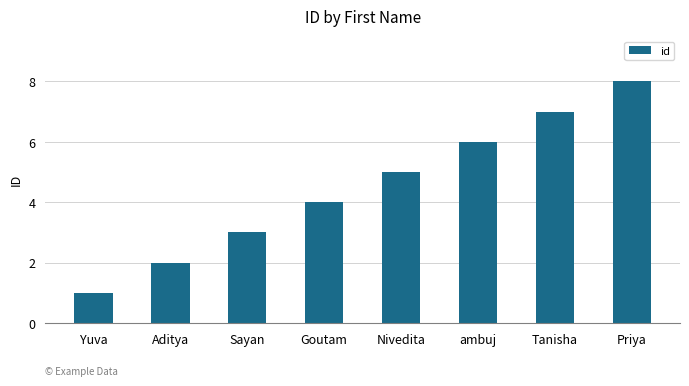

What is the label of the 2nd bar from the right?

Tanisha